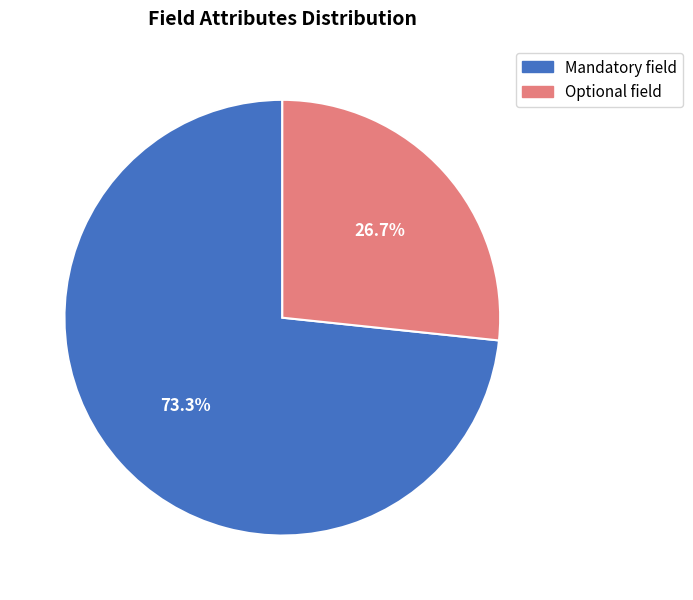

Do Optional field and Mandatory field together represent more than half of the pie?

Yes